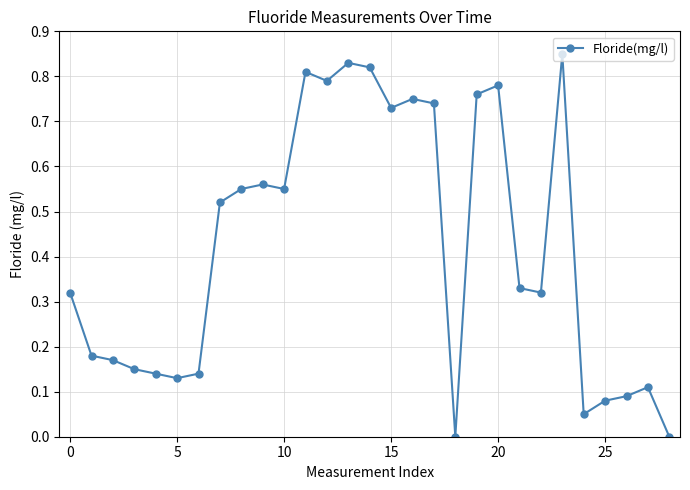

True or false: there are more than 1 points higher than both neighbors.

True